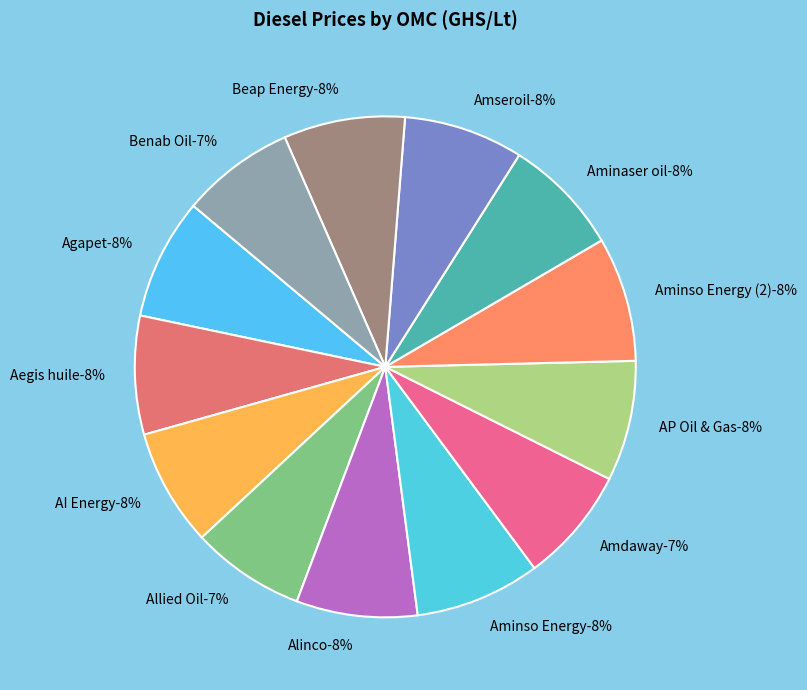

Does Aminso Energy represent more than half of the total?

No